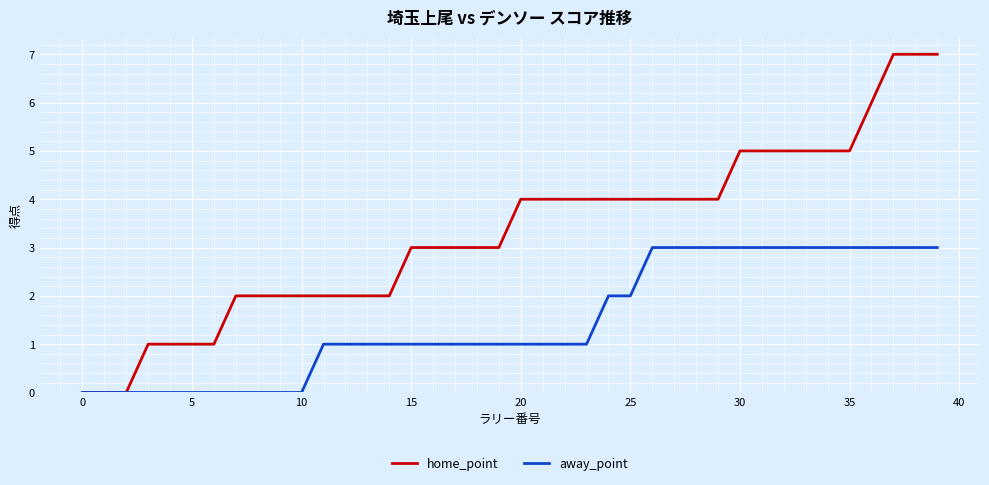

Rank the series by their maximum value, from lowest to highest.

away_point, home_point